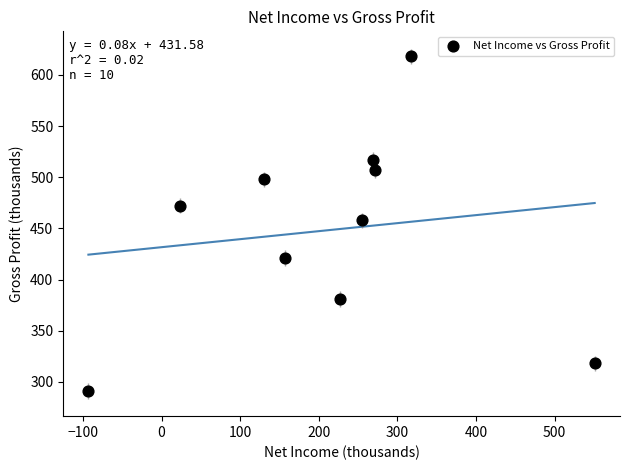

What is the range of Y values (max minus min)?

327